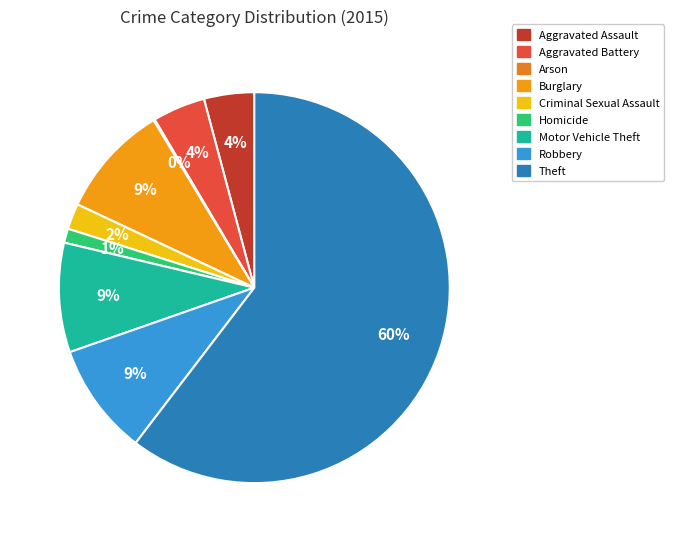

How many segments does this pie chart have?

9